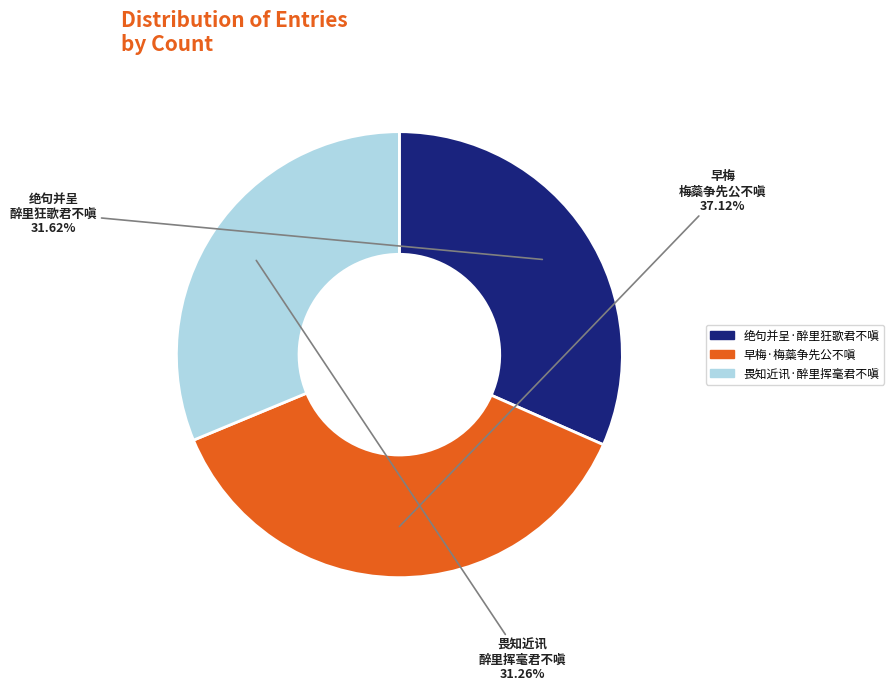

What is the largest slice in the pie chart?

早梅·梅蘂争先公不嗔